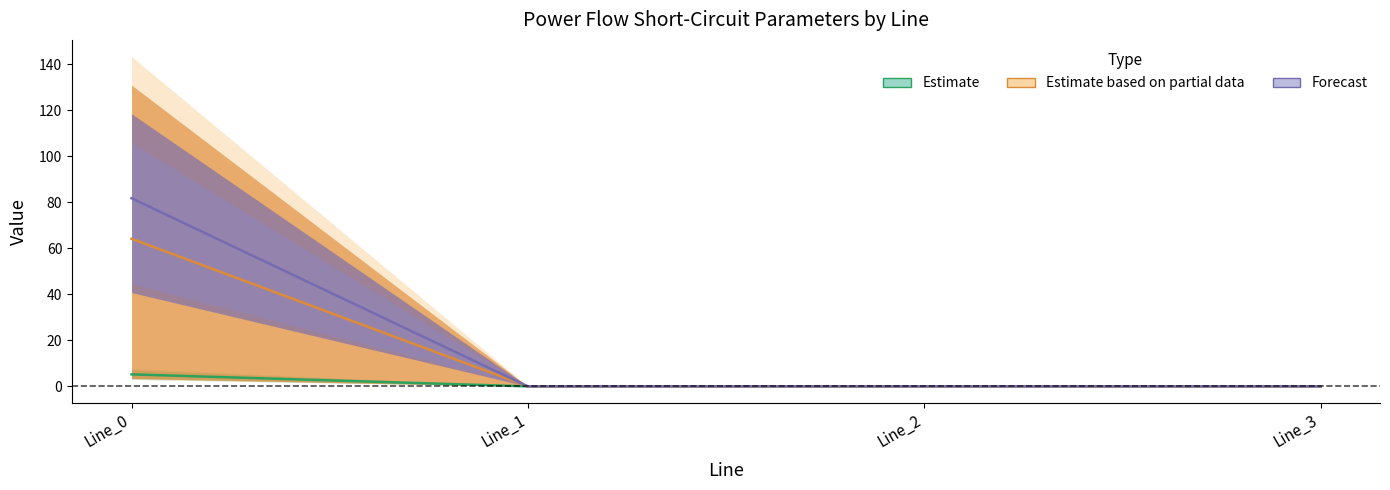

Reading right to left, what are all the values shown in this chart?

pf_ikss_from_ka: Line_3=0.0	Line_2=0.0	Line_1=0.0	Line_0=64.2
pf_ikss_to_ka: Line_3=0.0	Line_2=0.0	Line_1=0.0	Line_0=5.2
pf_ip_to_ka: Line_3=0.0	Line_2=0.0	Line_1=0.0	Line_0=81.8